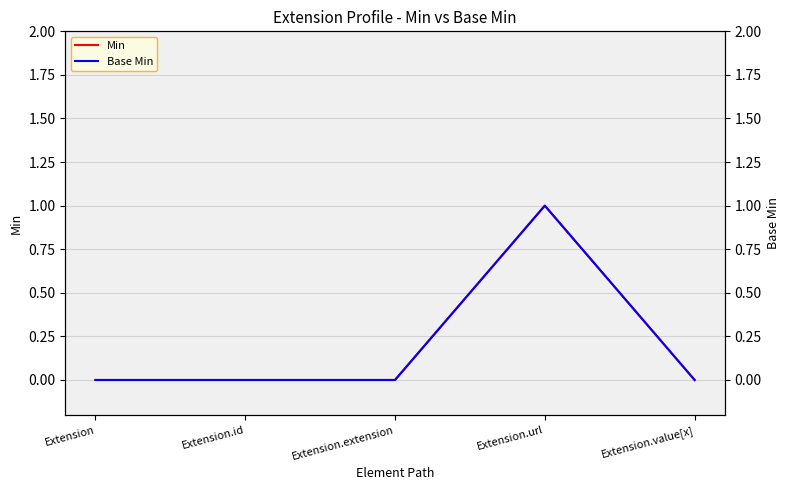

Reading left to right, transcribe all the data shown in this chart.

Min: Extension=0	Extension.id=0	Extension.extension=0	Extension.url=1	Extension.value[x]=0
Base Min: Extension=0	Extension.id=0	Extension.extension=0	Extension.url=1	Extension.value[x]=0